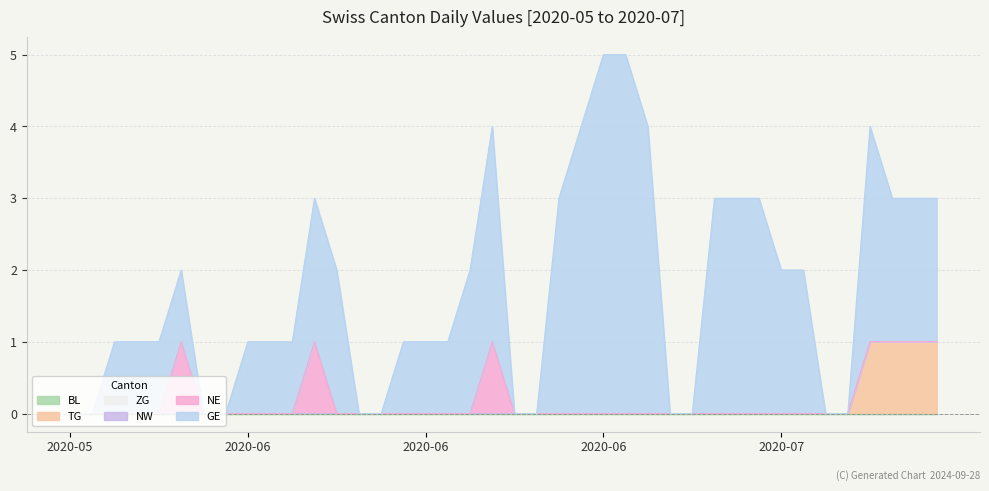

Rank the categories by TG value from lowest to highest.

2020-05-31, 2020-06-01, 2020-06-02, 2020-06-03, 2020-06-04, 2020-06-05, 2020-06-06, 2020-06-07, 2020-06-08, 2020-06-09, 2020-06-10, 2020-06-11, 2020-06-12, 2020-06-13, 2020-06-14, 2020-06-15, 2020-06-16, 2020-06-17, 2020-06-18, 2020-06-19, 2020-06-20, 2020-06-21, 2020-06-22, 2020-06-23, 2020-06-24, 2020-06-25, 2020-06-26, 2020-06-27, 2020-06-28, 2020-06-29, 2020-06-30, 2020-07-01, 2020-07-02, 2020-07-03, 2020-07-04, 2020-07-05, 2020-07-06, 2020-07-07, 2020-07-08, 2020-07-09